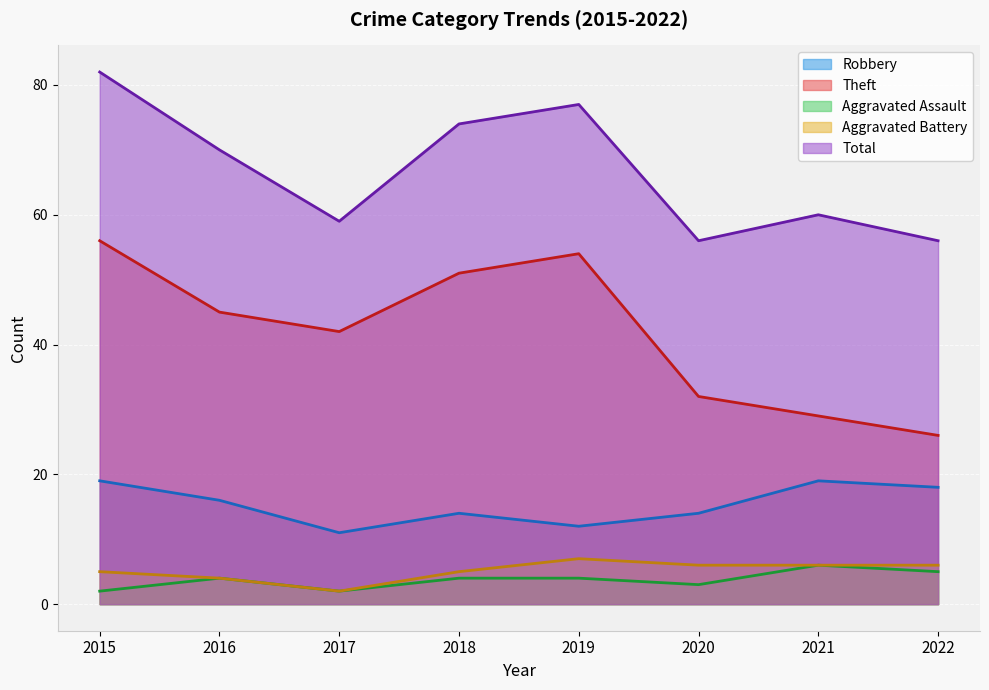

What are all the series names shown in the legend?

Robbery, Theft, Aggravated Assault, Aggravated Battery, Total